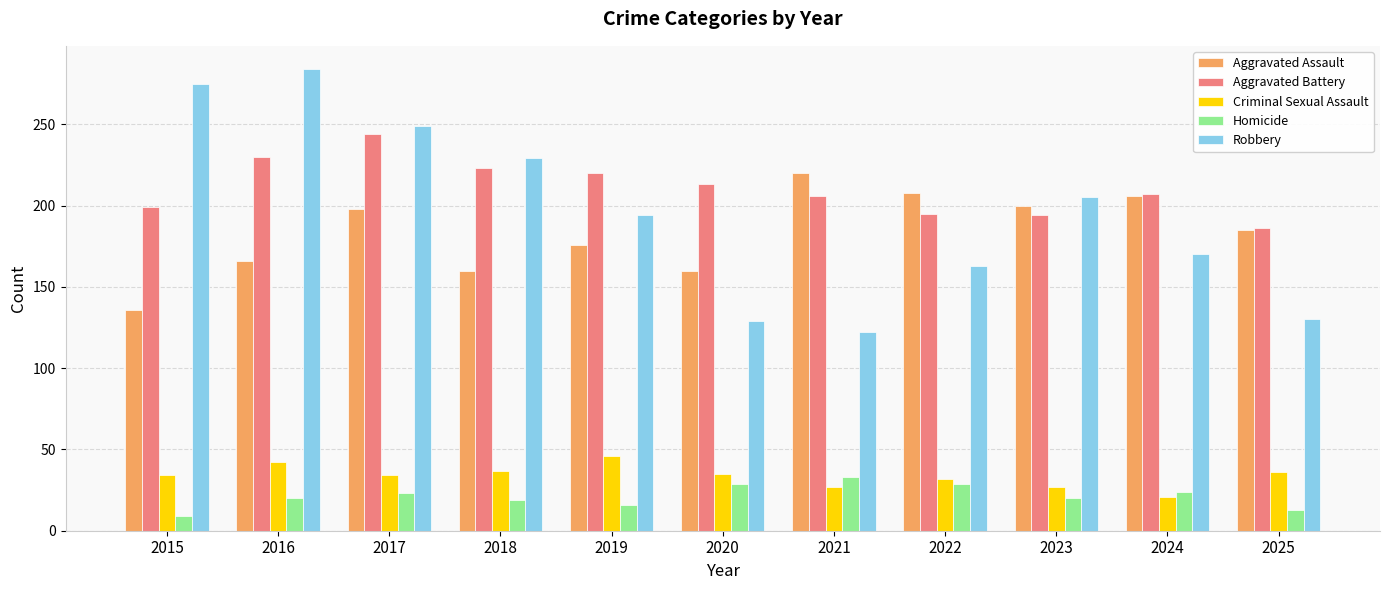

What value does the Homicide series have at 2025?

13